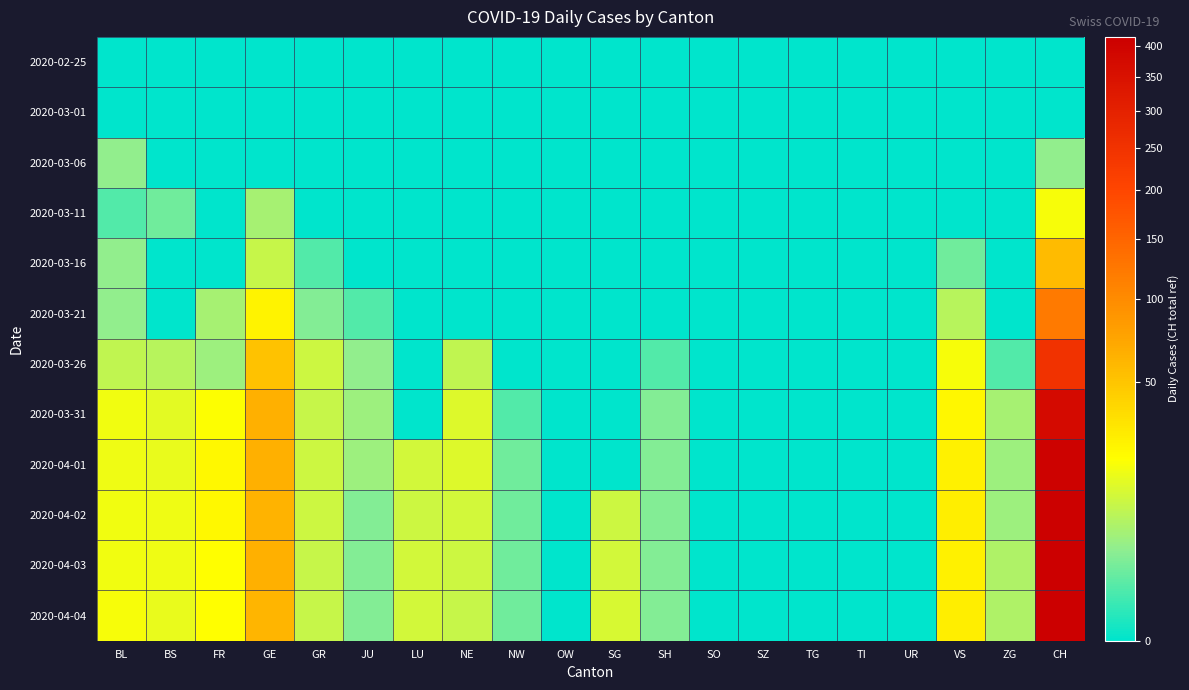

What is the total value across all series at ZG?

31